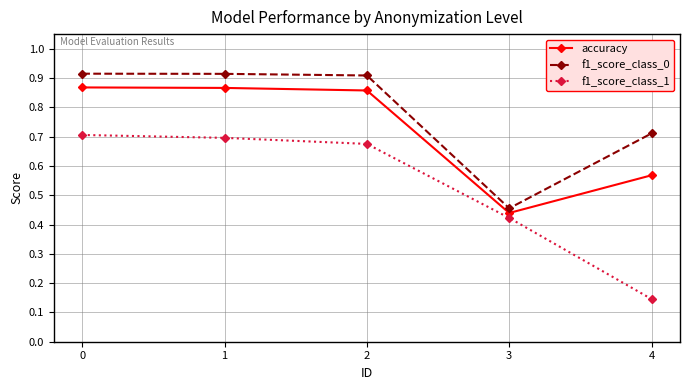

What is the sum of the f1_score_class_0 values at 1 and 4?

1.6